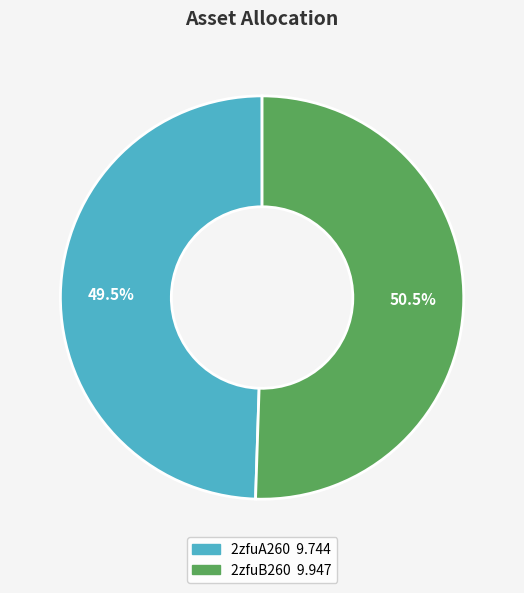

To the nearest percent, what is the difference between the largest and smallest slice percentages?

1%